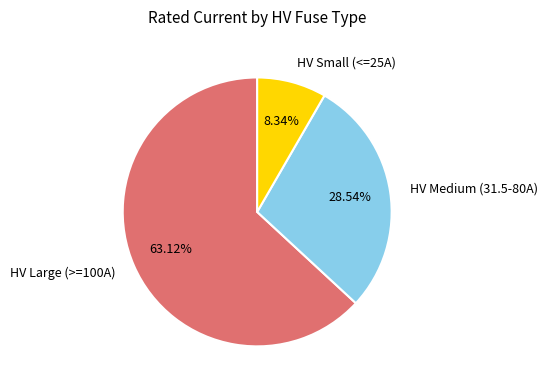

Count the number of slices in the pie.

3